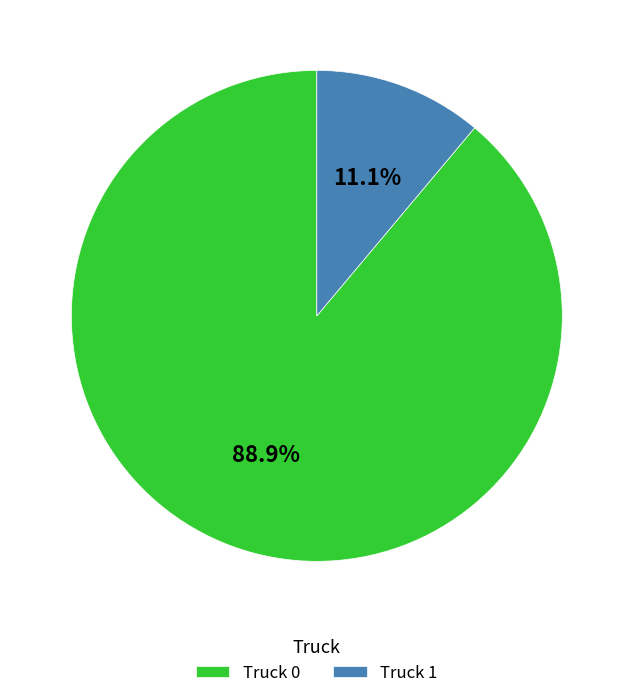

To the nearest percent, what is the difference between the largest and smallest slice percentages?

78%